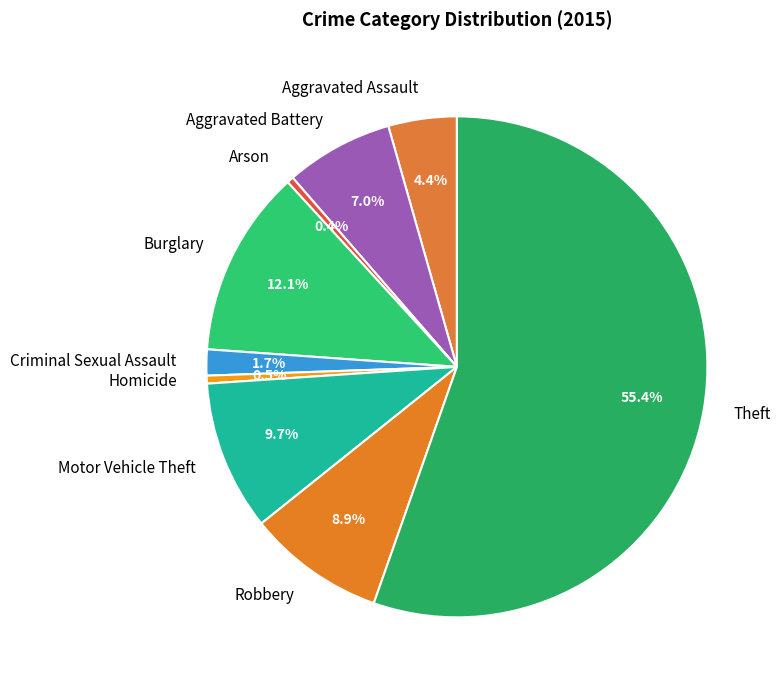

Is there any slice that represents more than half of the pie?

Yes